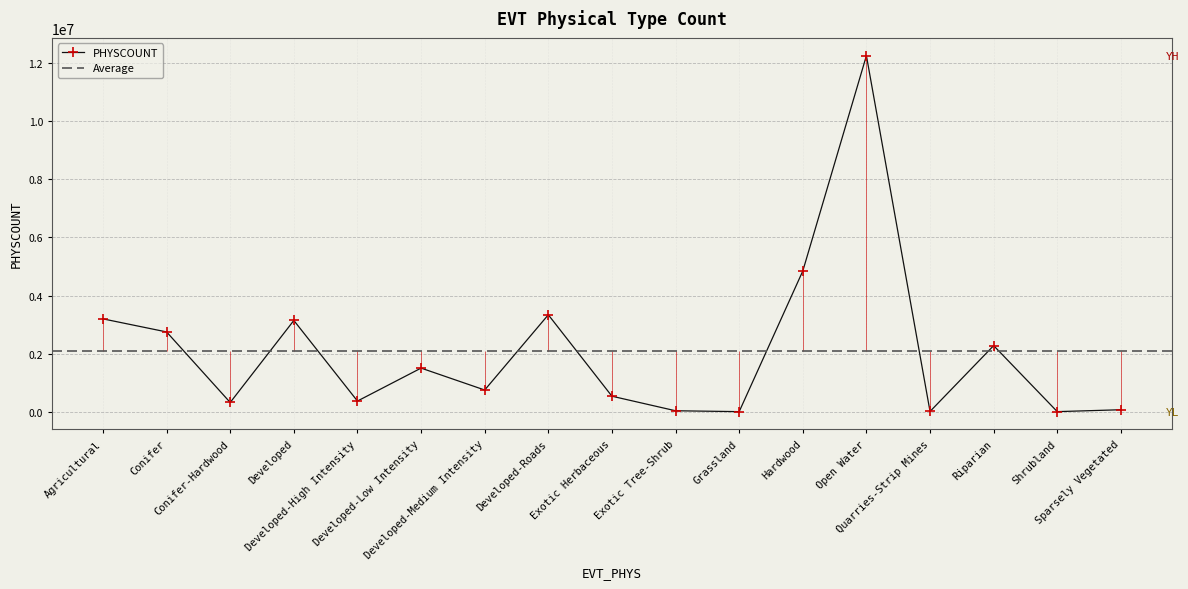

What is the difference between the values at Grassland and Conifer-Hardwood?

315867